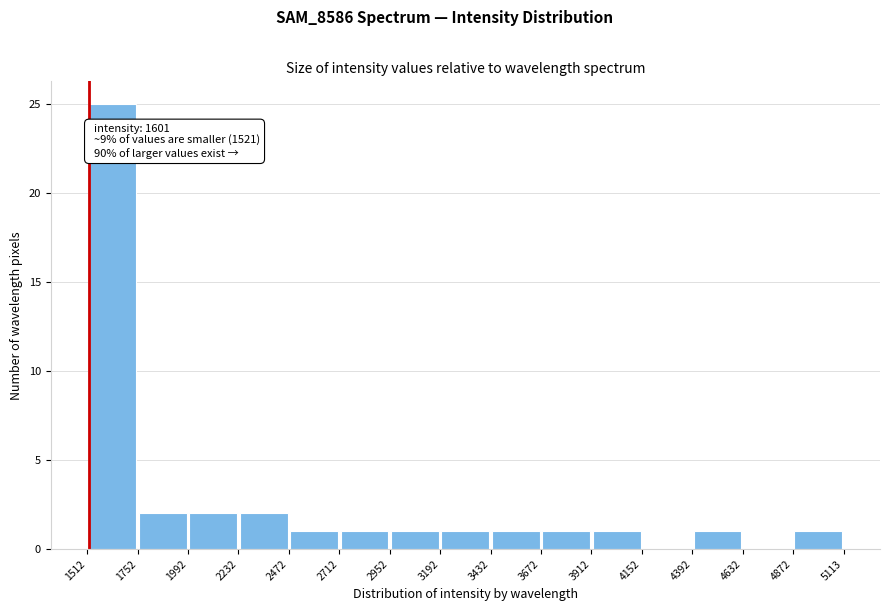

Over which range of the x-axis is the bar tallest?

1512 to 1752